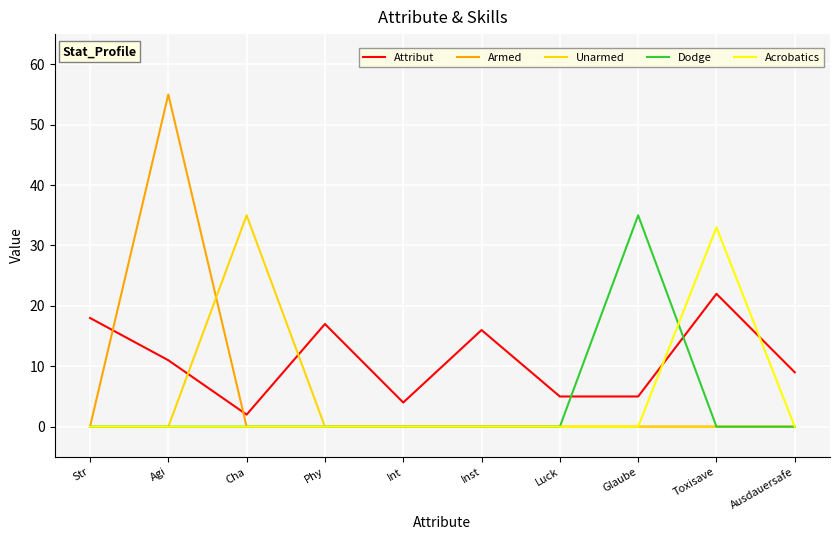

True or false: Unarmed has a value of 35 at Cha.

True